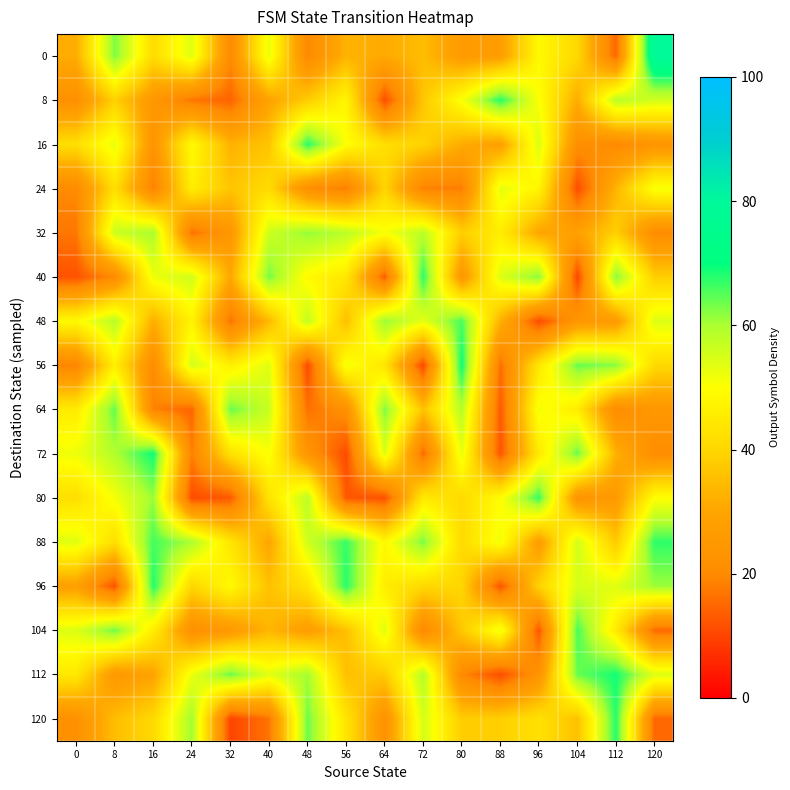

How many categories are shown in the chart?

16